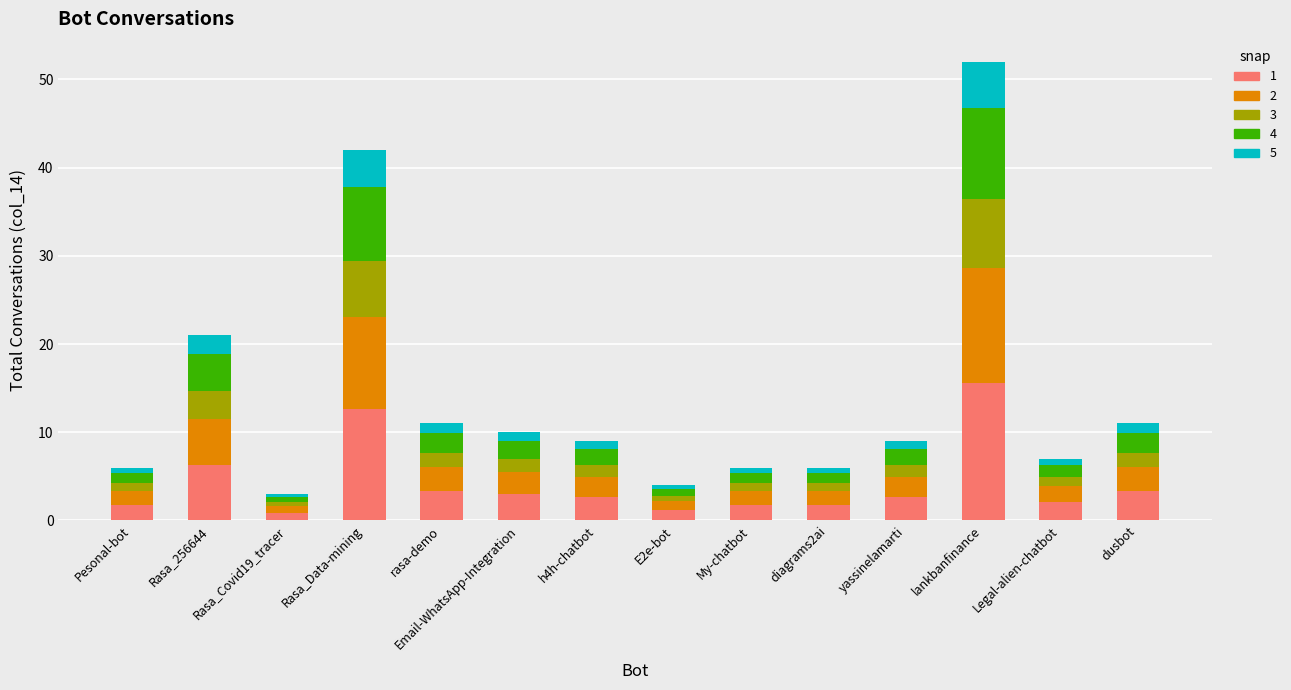

Are the bars grouped side by side (vs. stacked)?

No